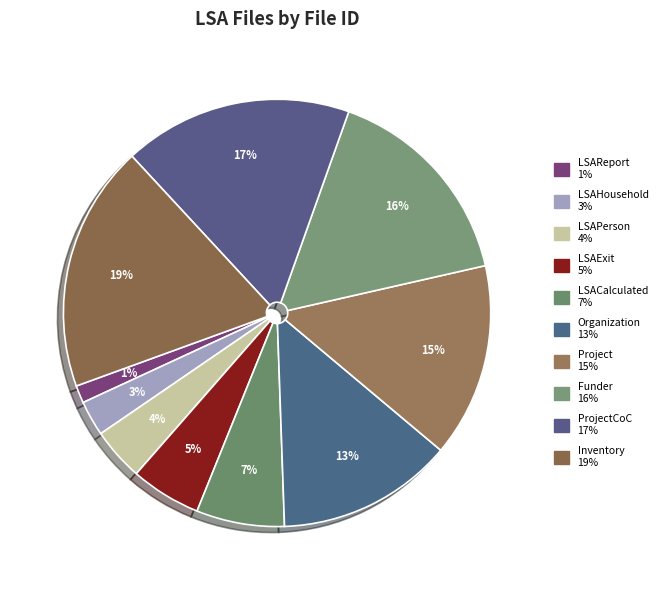

Count the number of slices in the pie.

10